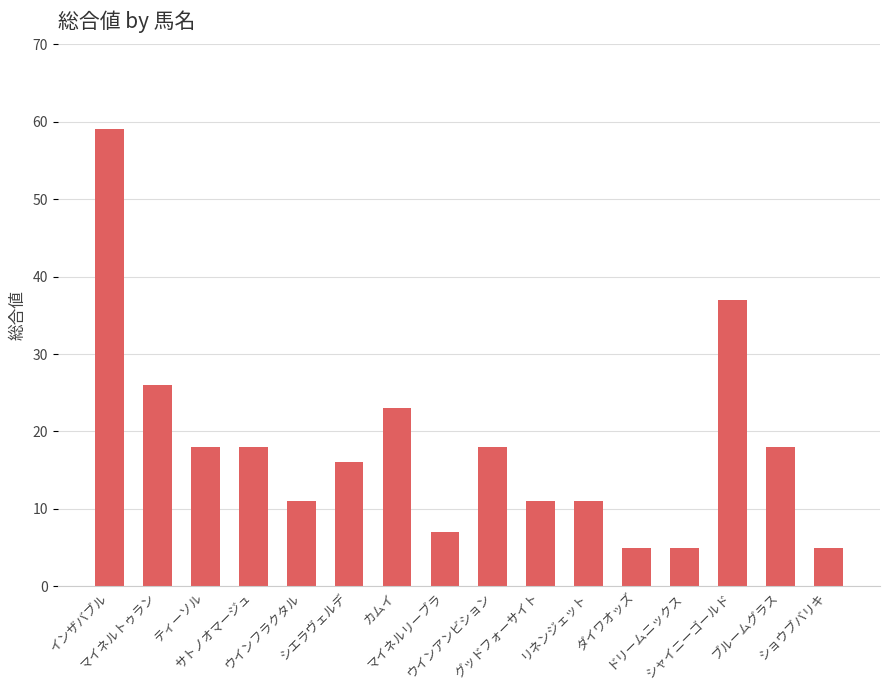

What is the change in value from シエラヴェルデ to ウインアンビション?

+2